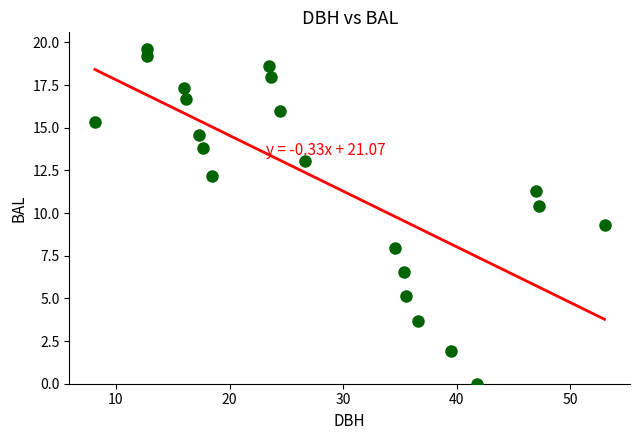

What Y value in the scatter plot is closest to 9?

9.3